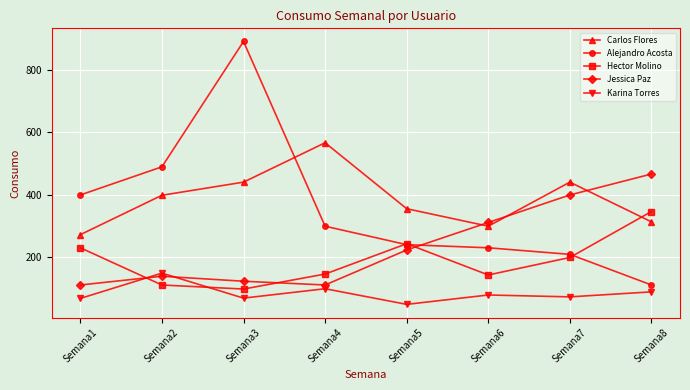

How many data points in Karina Torres are less than 80?

4